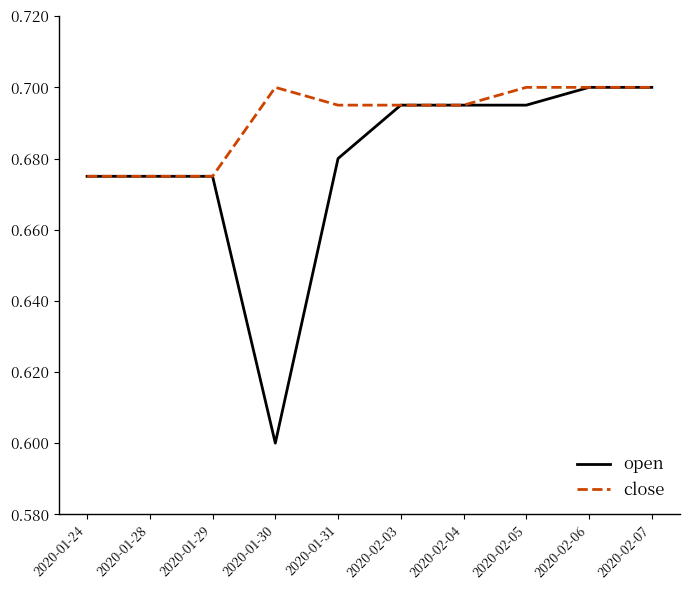

At how many categories does at least one series exceed 0?

10